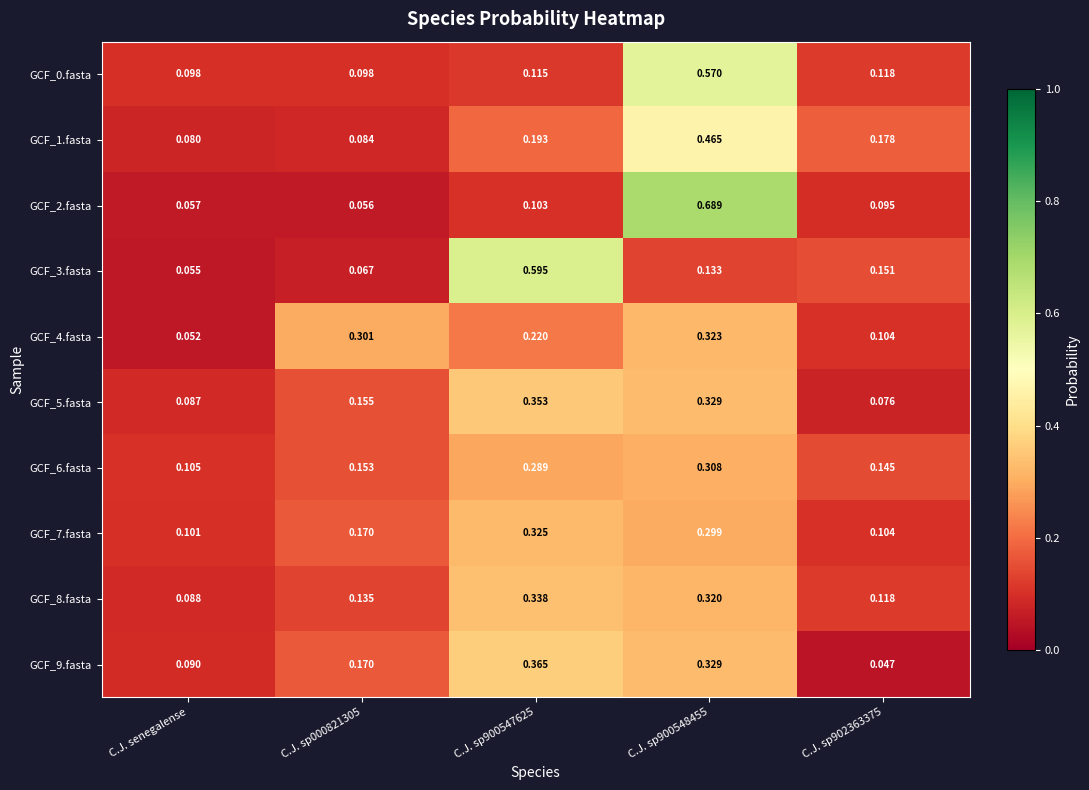

Is the value of GCF_1.fasta at C.J. sp902363375 greater than the value of GCF_9.fasta at C.J. senegalense?

Yes